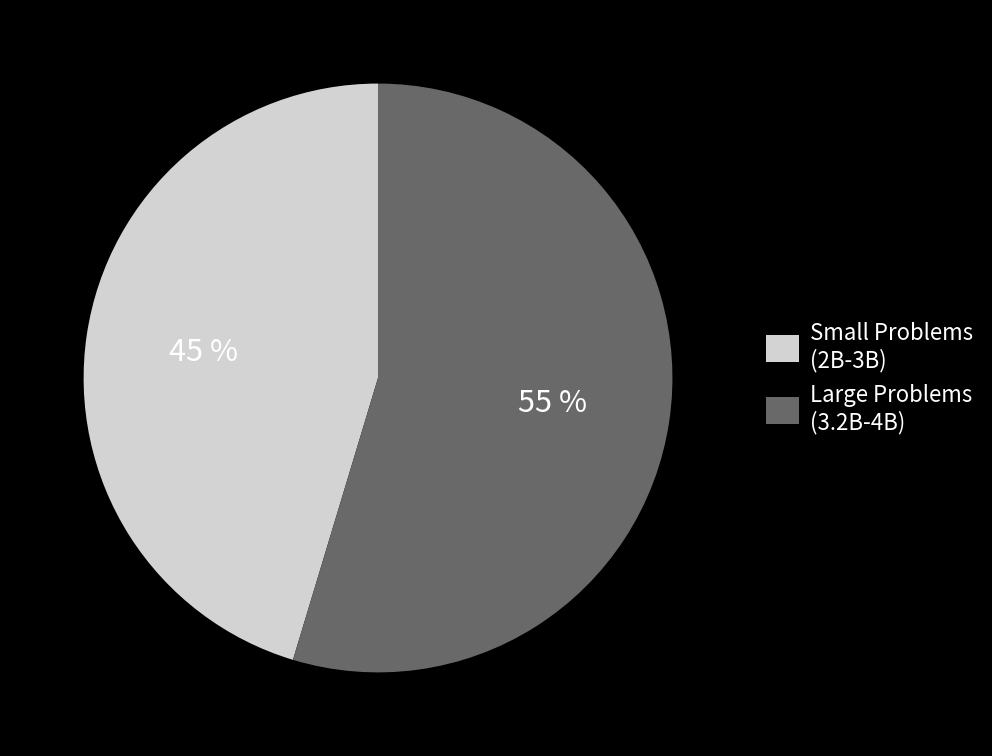

Does Large Problems (3.2B-4B) represent more than half of the total?

Yes